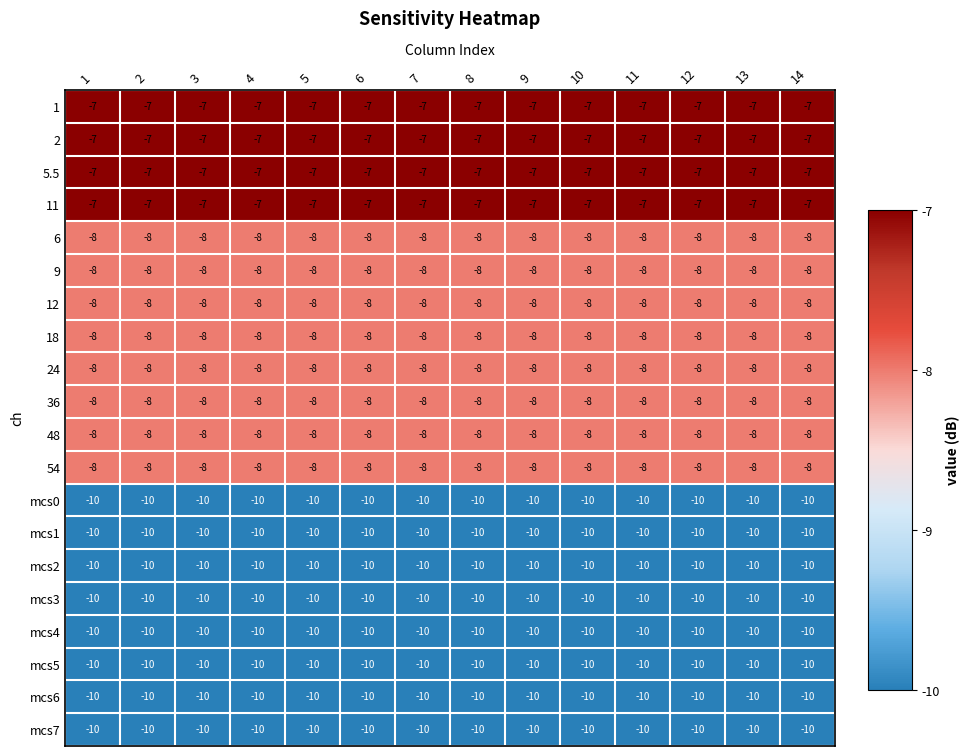

What is the smallest value displayed?

-10